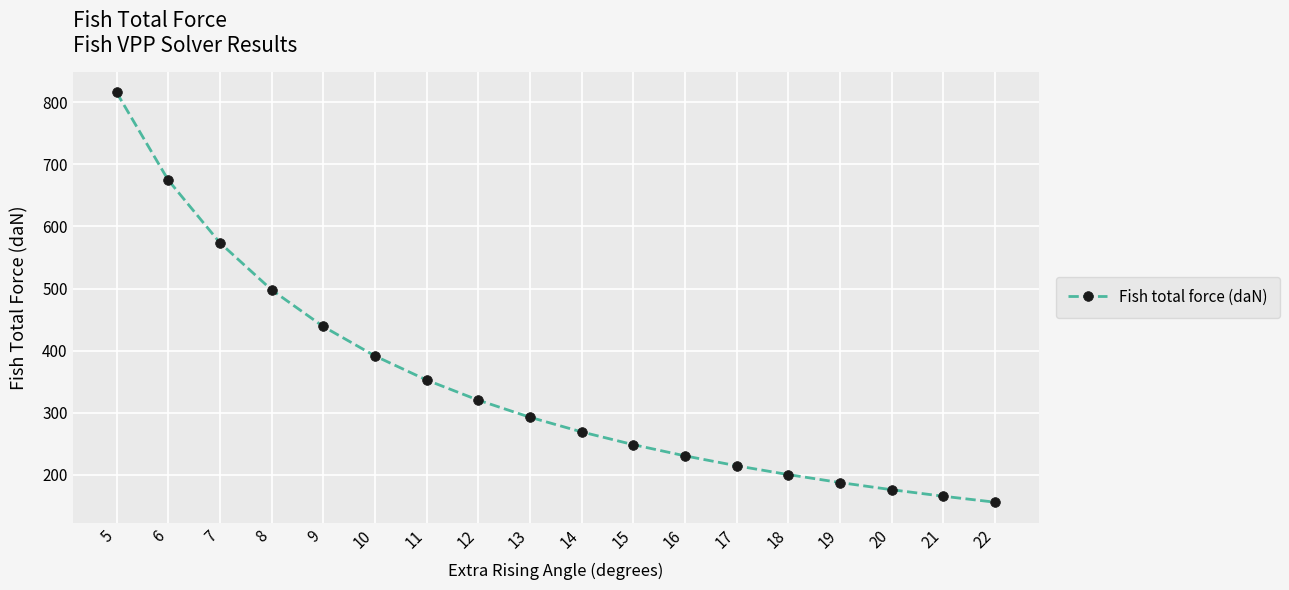

What is the minimum value shown in the chart?

155.7